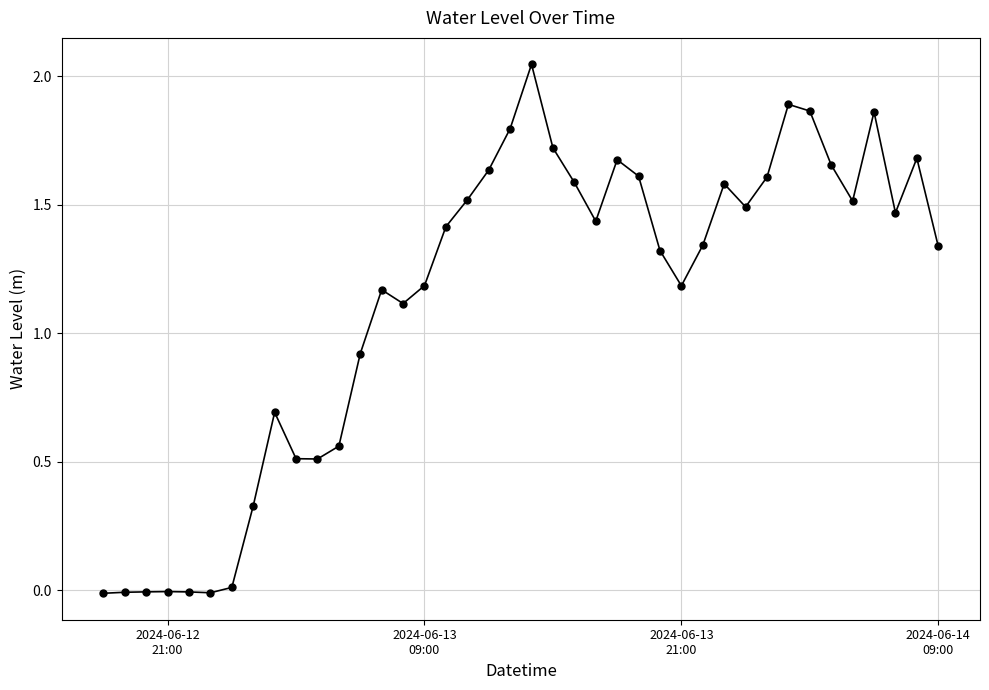

True or false: the data has more than 1 interior local peaks.

True